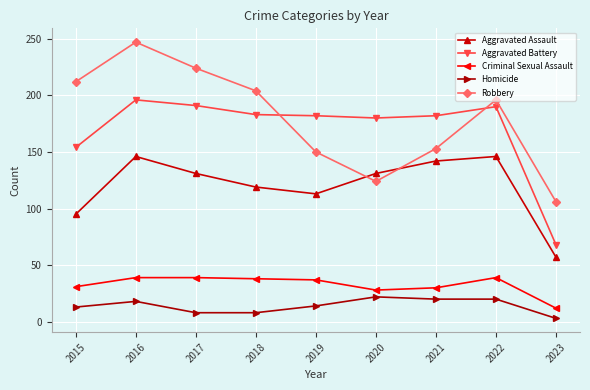

Rank the series by their maximum value, from highest to lowest.

Robbery, Aggravated Battery, Aggravated Assault, Criminal Sexual Assault, Homicide